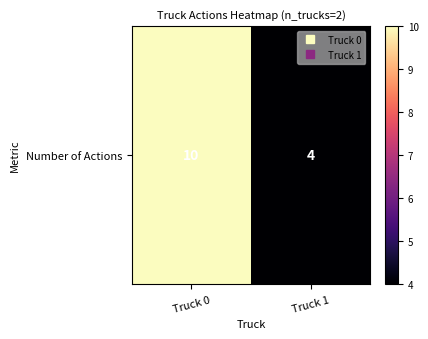

What is the sum of the values at Truck 0 and Truck 1?

14